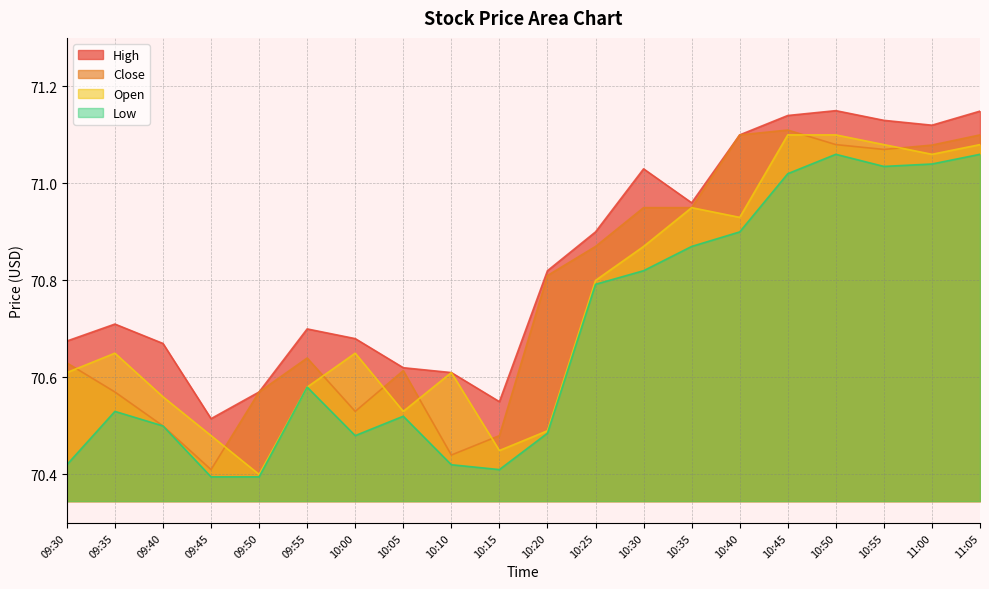

List the series in order of their overall mean, lowest first.

Low, Open, Close, High